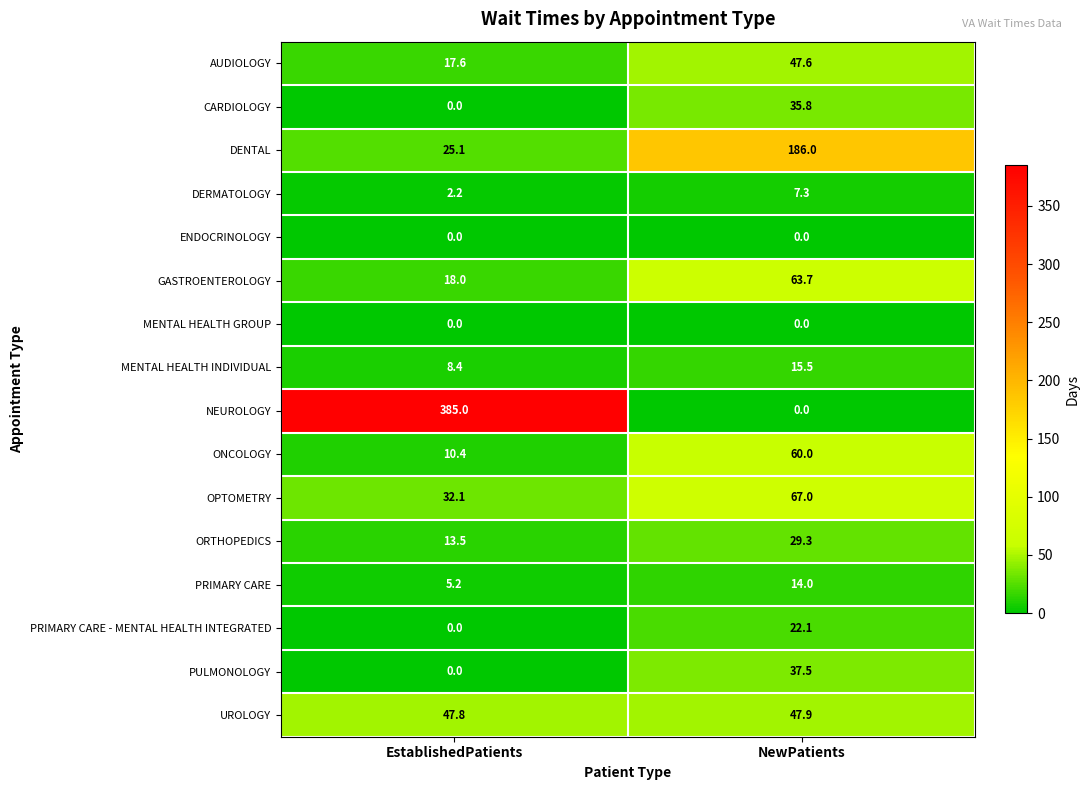

Is it true that NEUROLOGY equals 191.4 at EstablishedPatients?

False